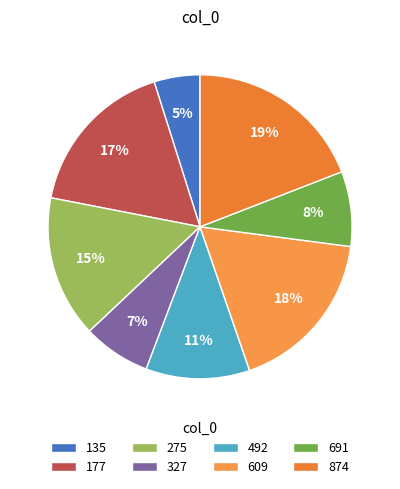

True or false: 135 accounts for 5% of the total.

True